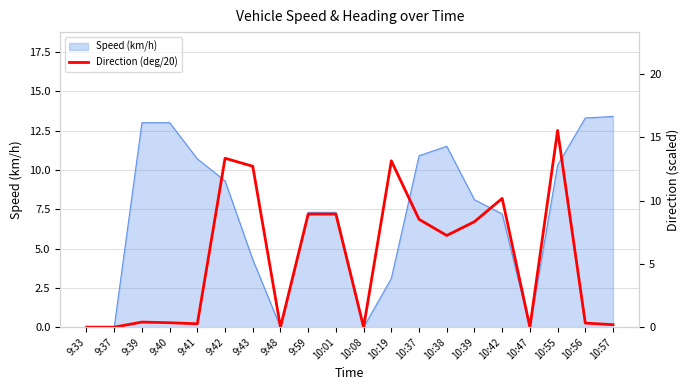

How many categories are shown in the chart?

20